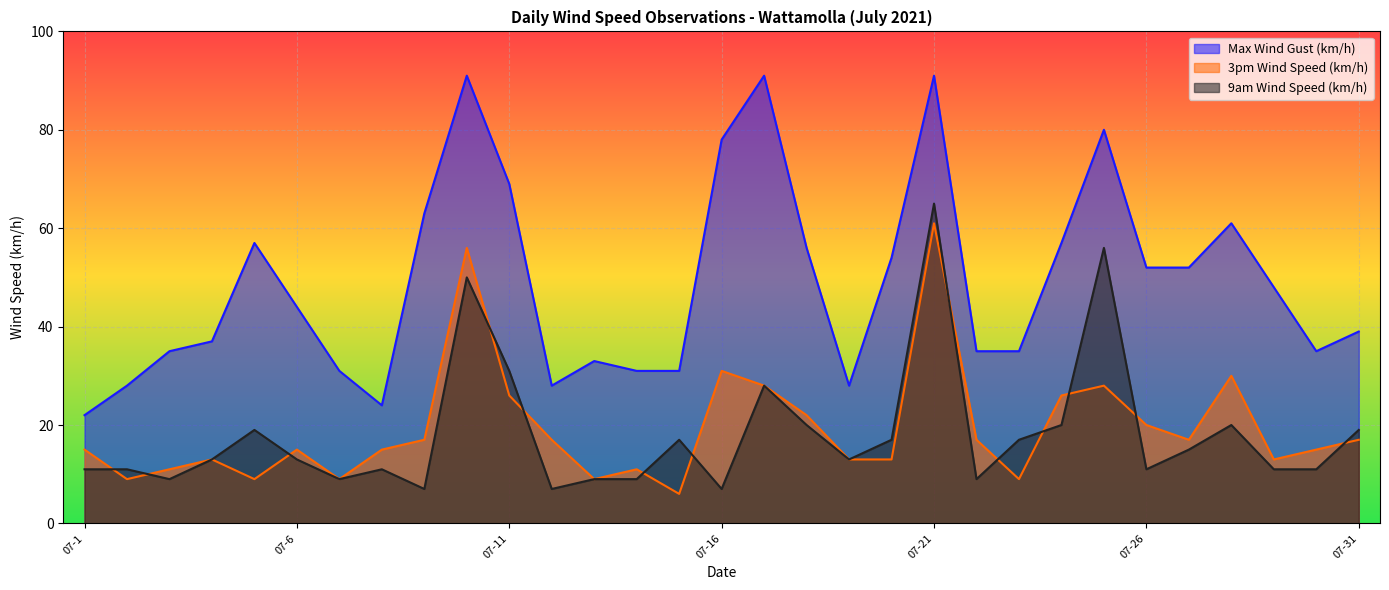

Which label corresponds to the smallest value in the chart?

2021-07-15